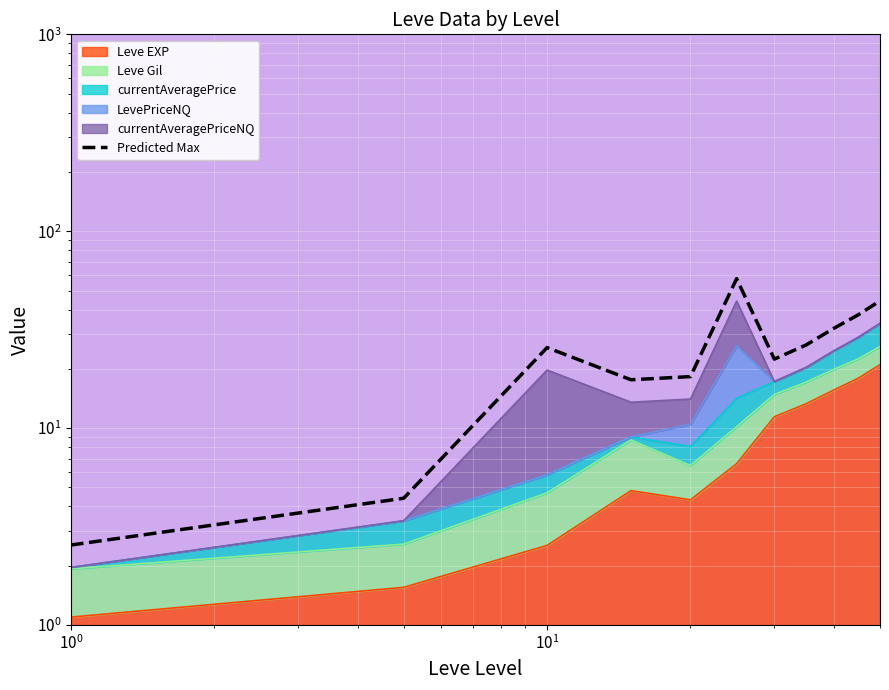

How many data points does each series have?

11